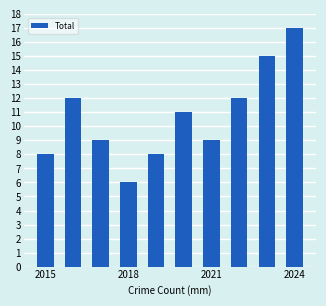

What is the greatest value displayed?

17